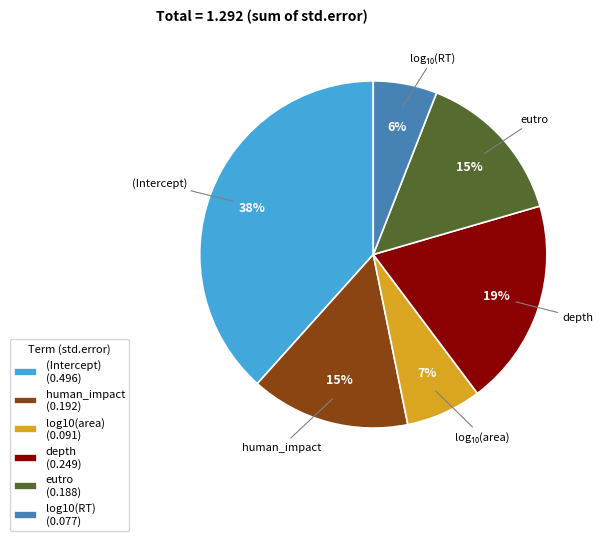

To the nearest percent, what is the average slice percentage?

17%